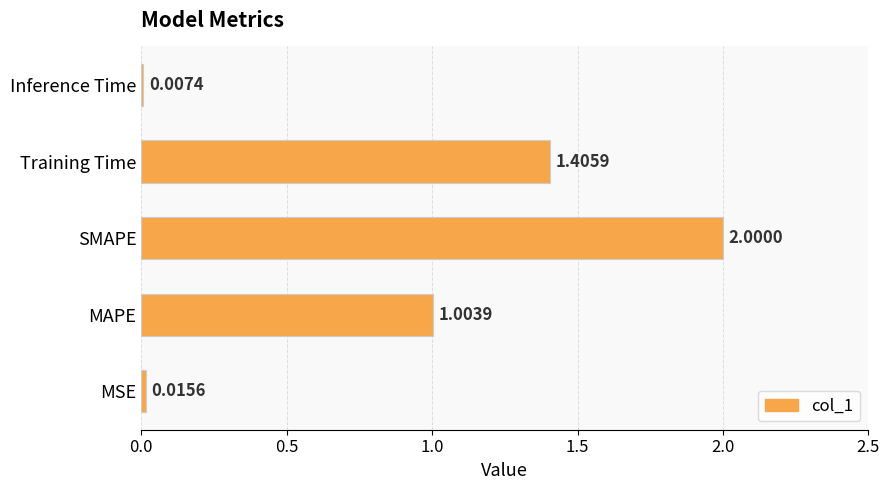

What is the average value?

0.9